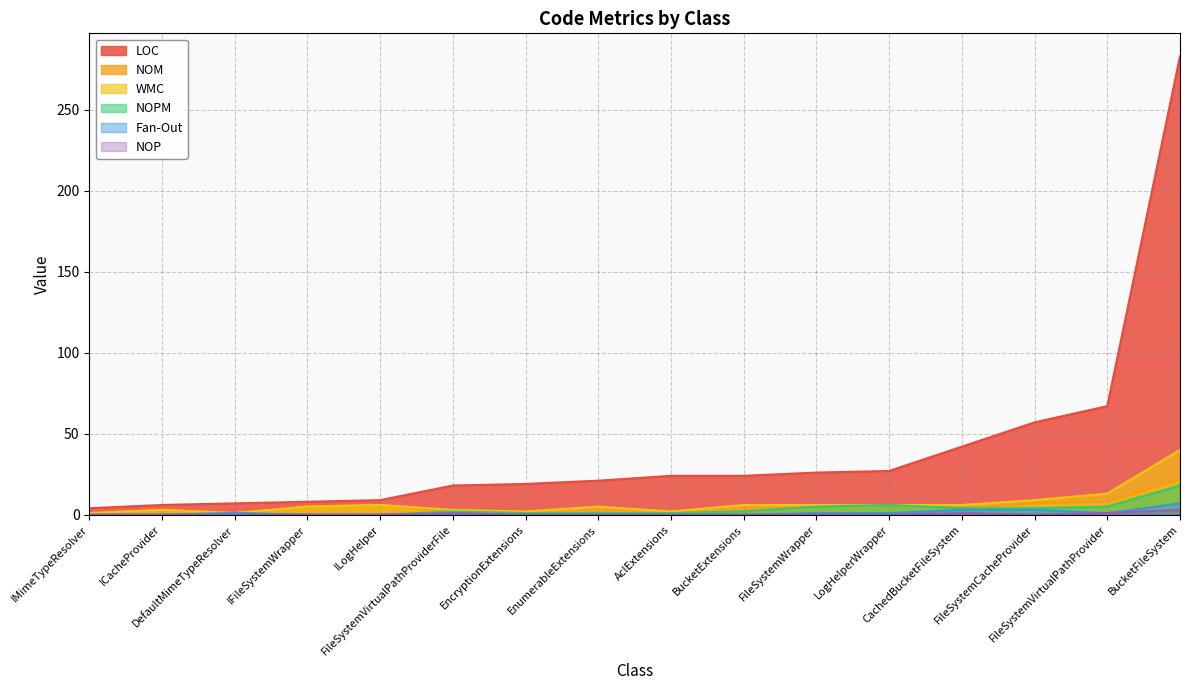

Which series has the largest range (max minus min)?

LOC